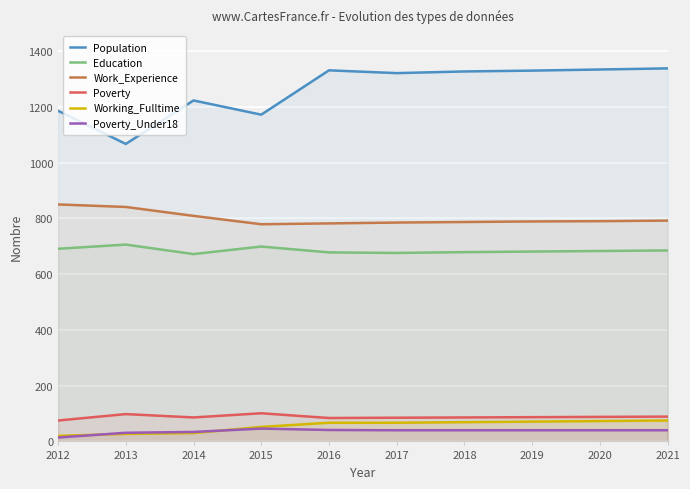

What is the value of the Working_Fulltime point at the 5th from the left?

67